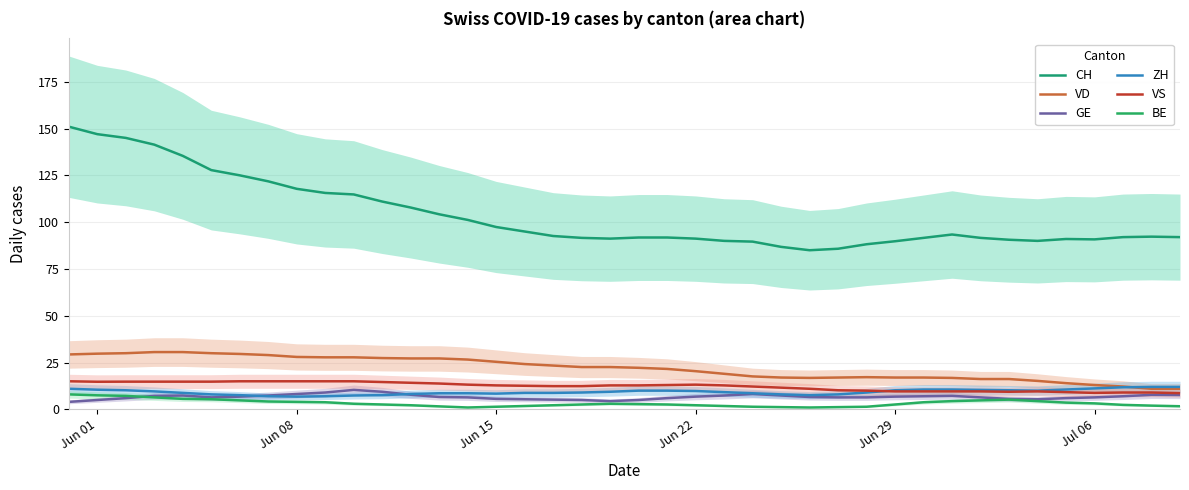

Is the value of VS at 30 greater than the value of GE at 10?

No